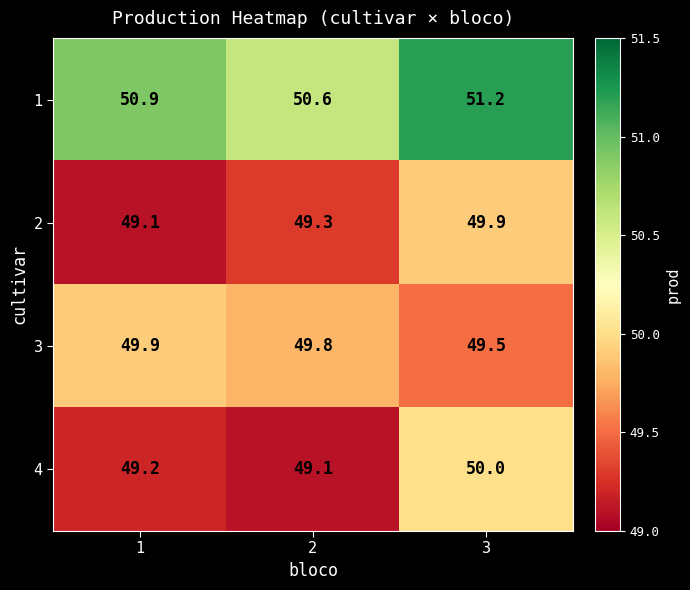

What is the total value across all series at 3?

200.6